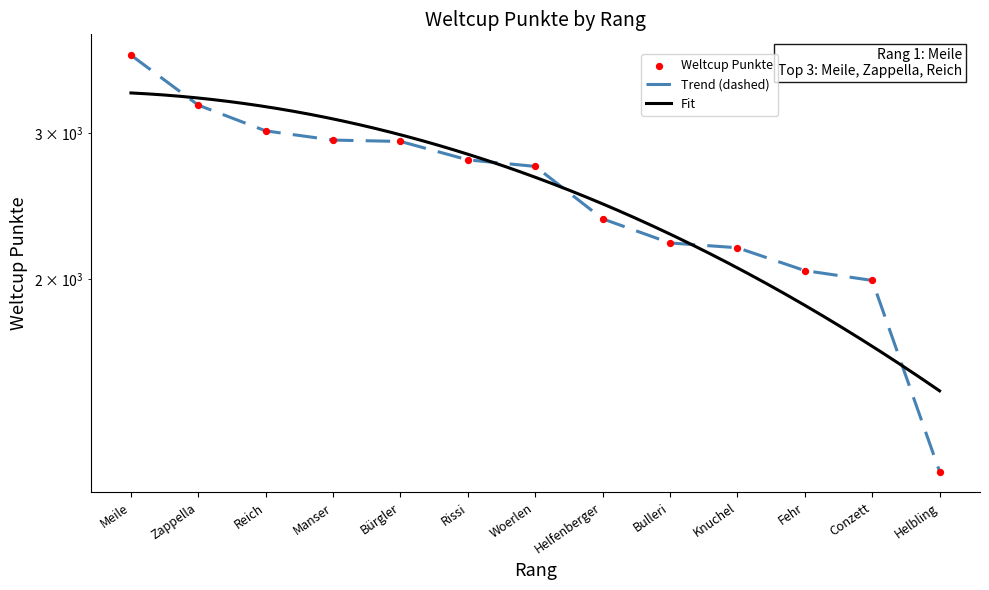

What is the ratio of the value at Helbling to the value at Rissi?

0.4